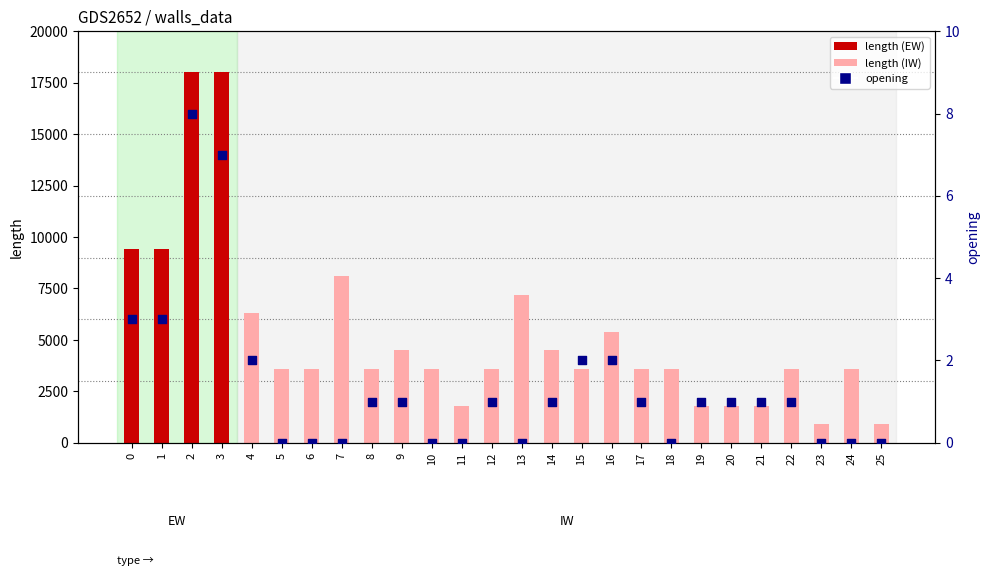

What is the total value across all series at 1?

9403